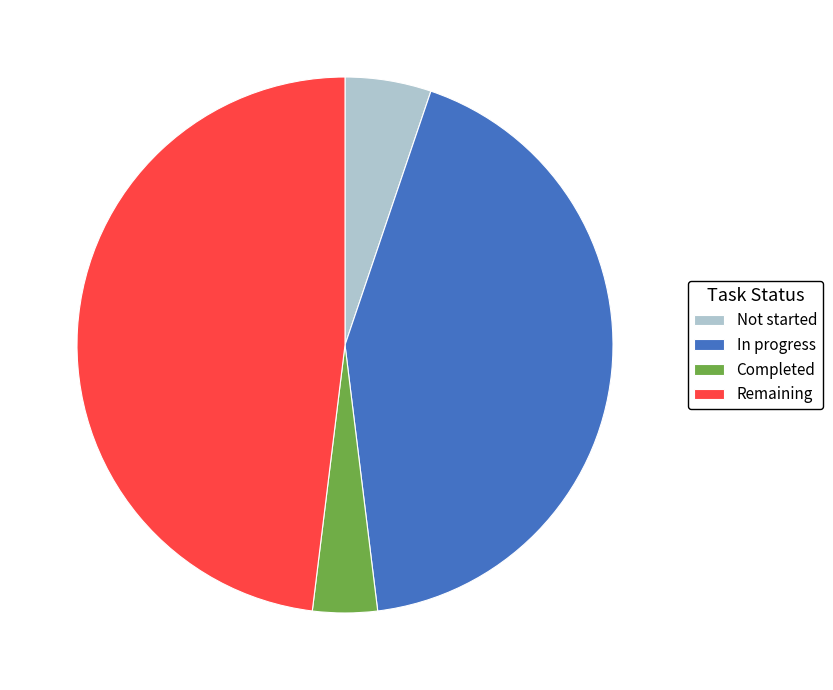

Which has a higher value, In progress or Remaining?

Remaining